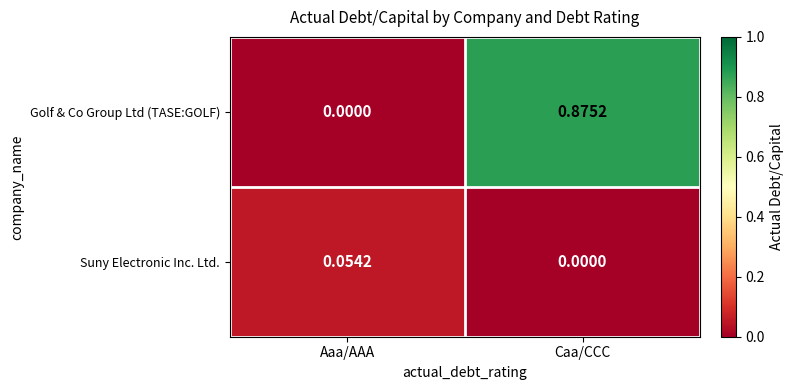

Rank the series at Aaa/AAA from lowest to highest value.

Golf & Co Group Ltd (TASE:GOLF), Suny Electronic Inc. Ltd.